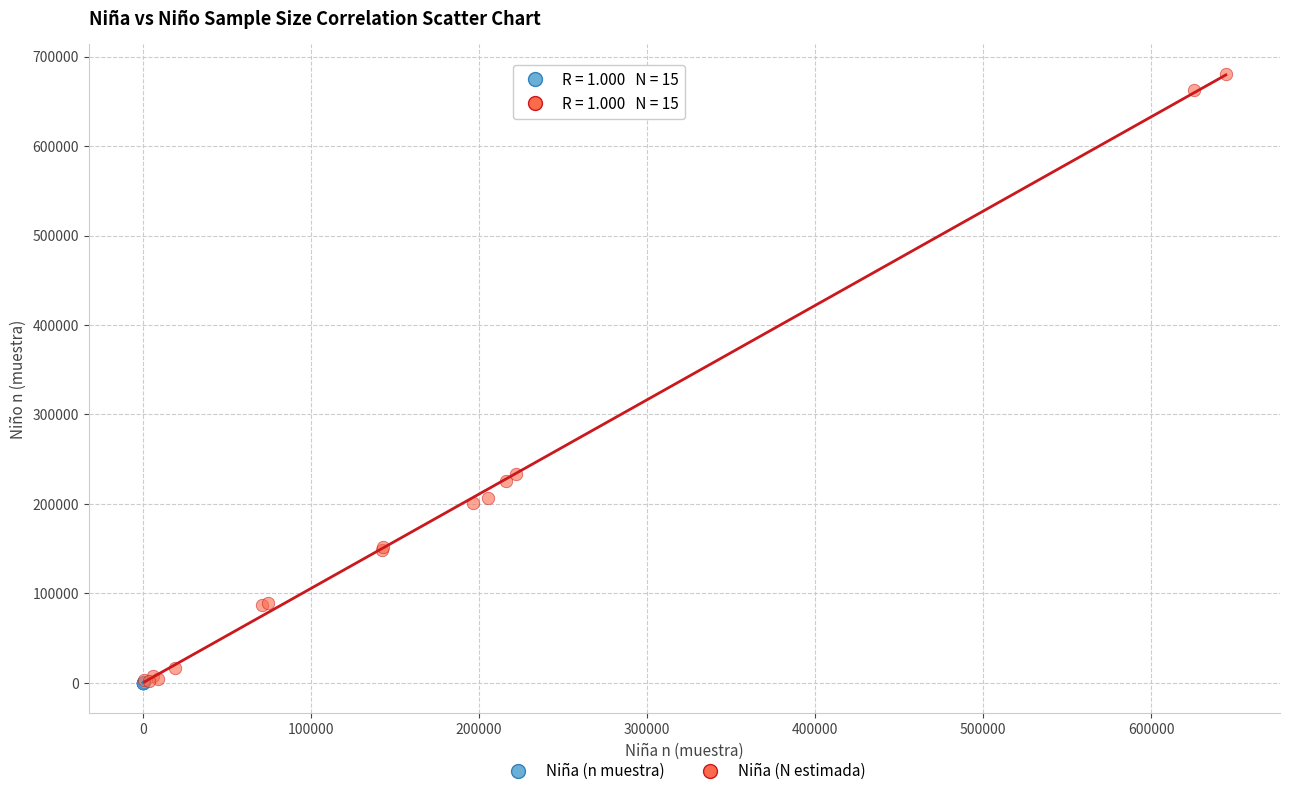

Which series contains the highest Y value?

Niña (N estimada)